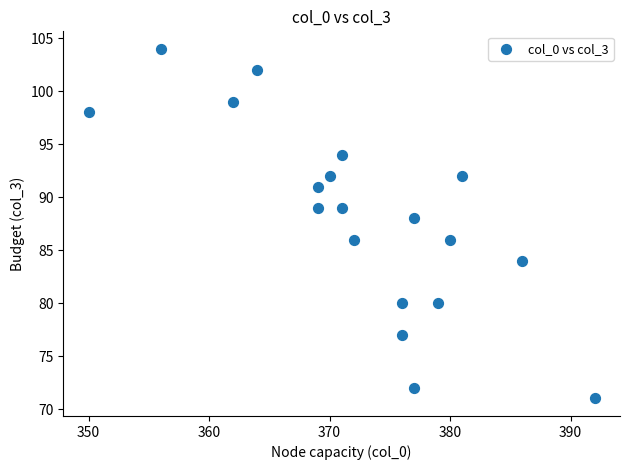

What is the range of Y values (max minus min)?

33